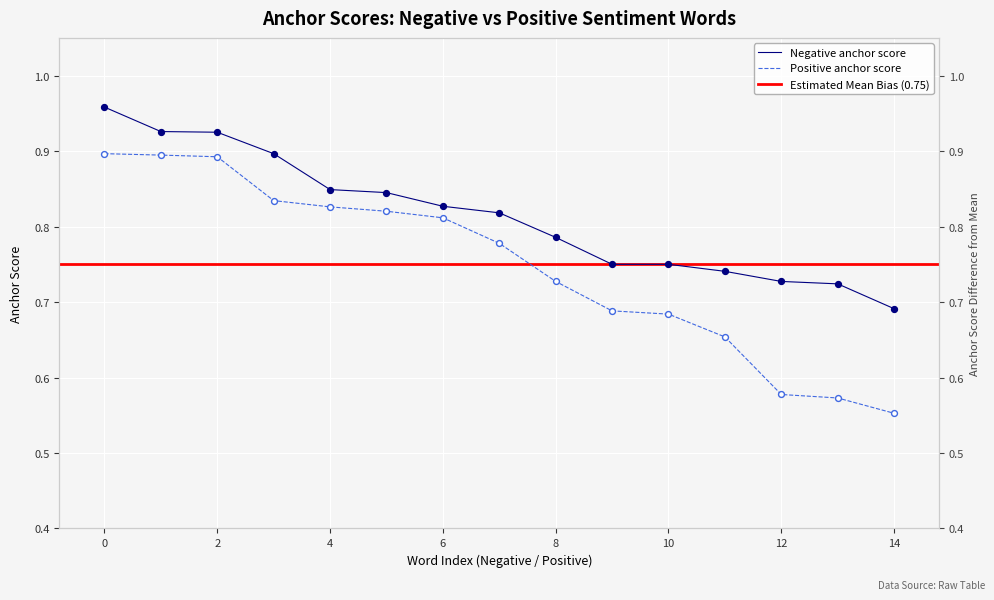

Which series contains the highest Y value?

Negative anchor score